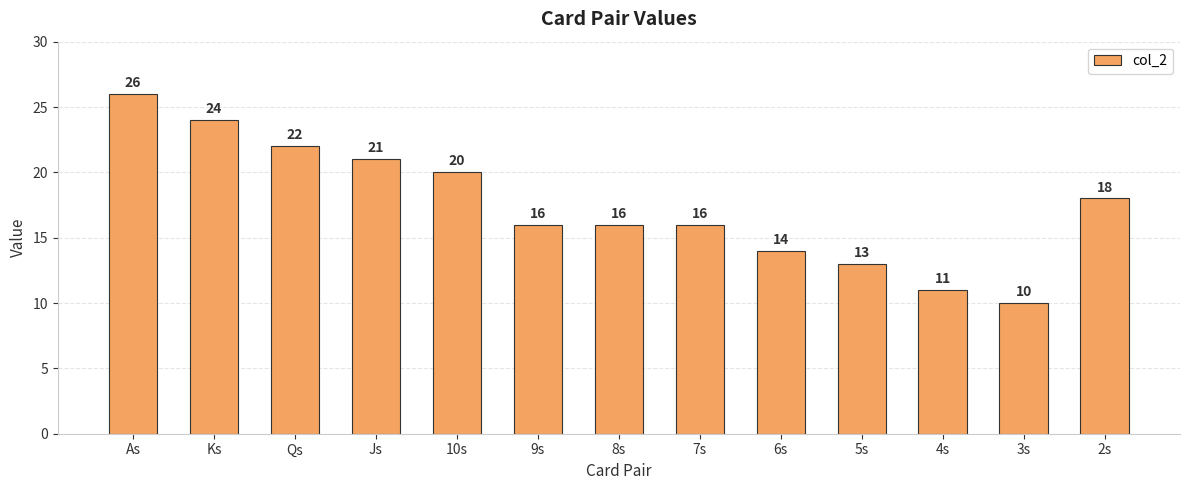

What is the greatest value displayed?

26